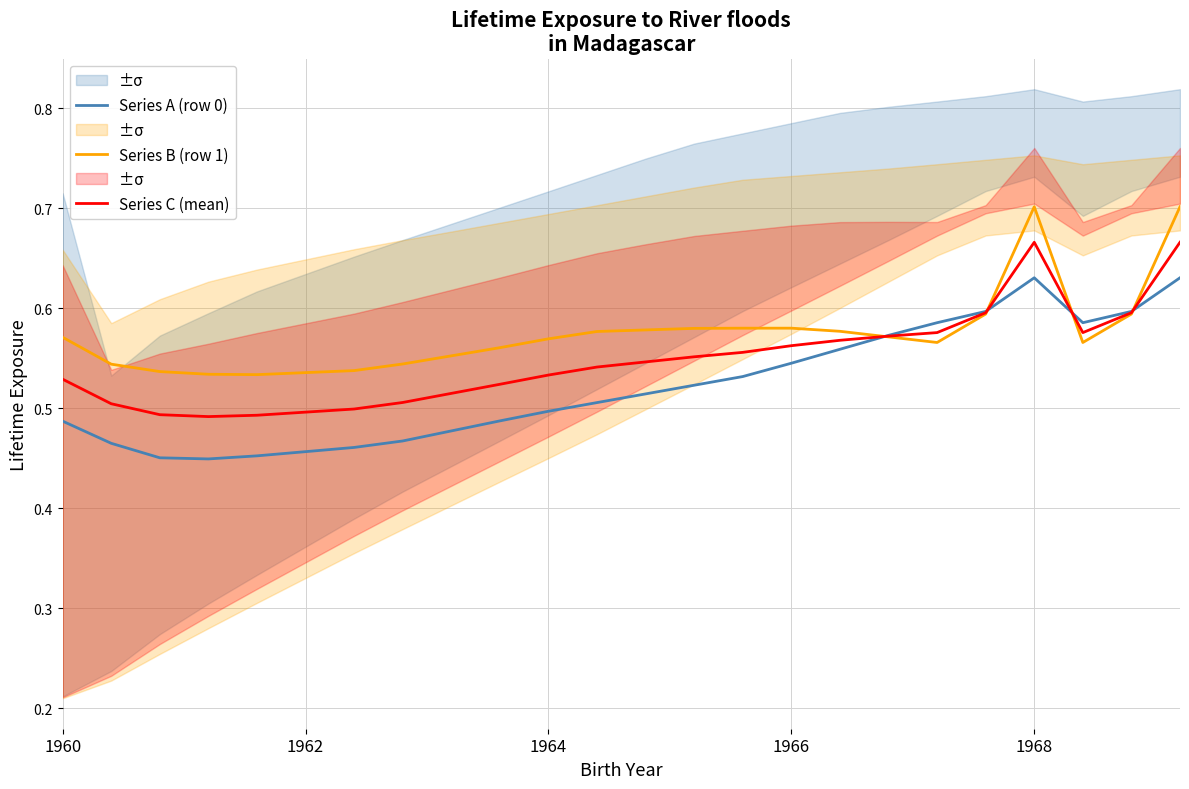

At how many categories does at least one series exceed 0?

24